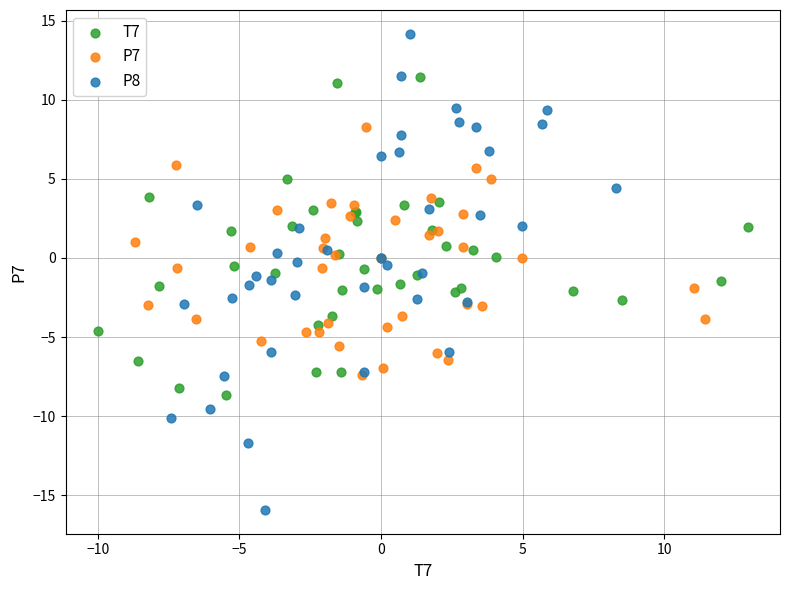

Which series contains the highest Y value?

P8